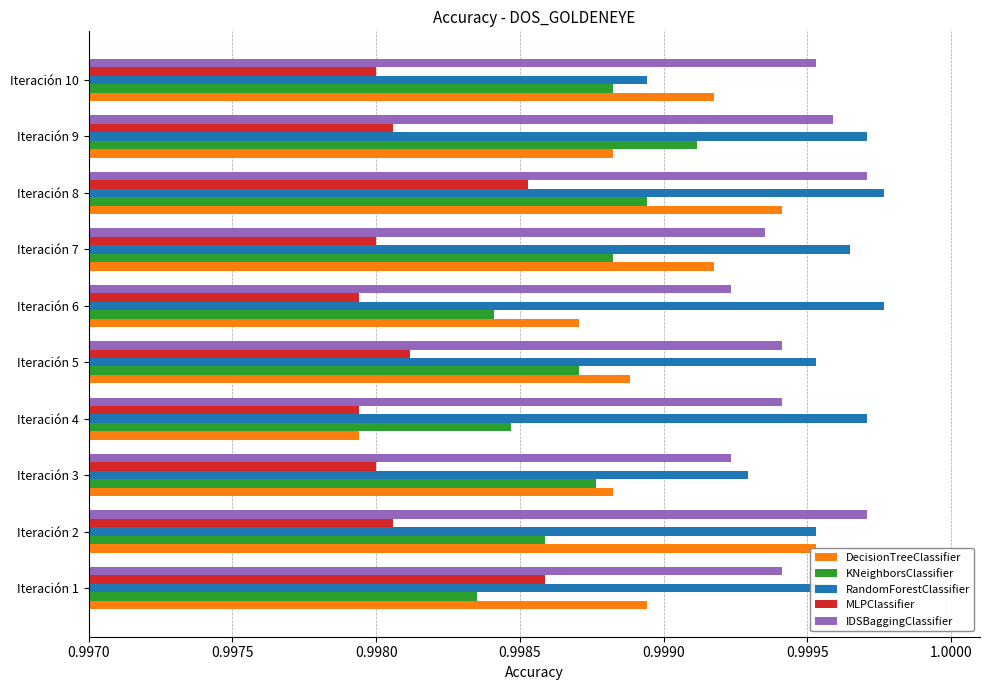

Which has a higher value, Iteración 9 or Iteración 6?

Iteración 9